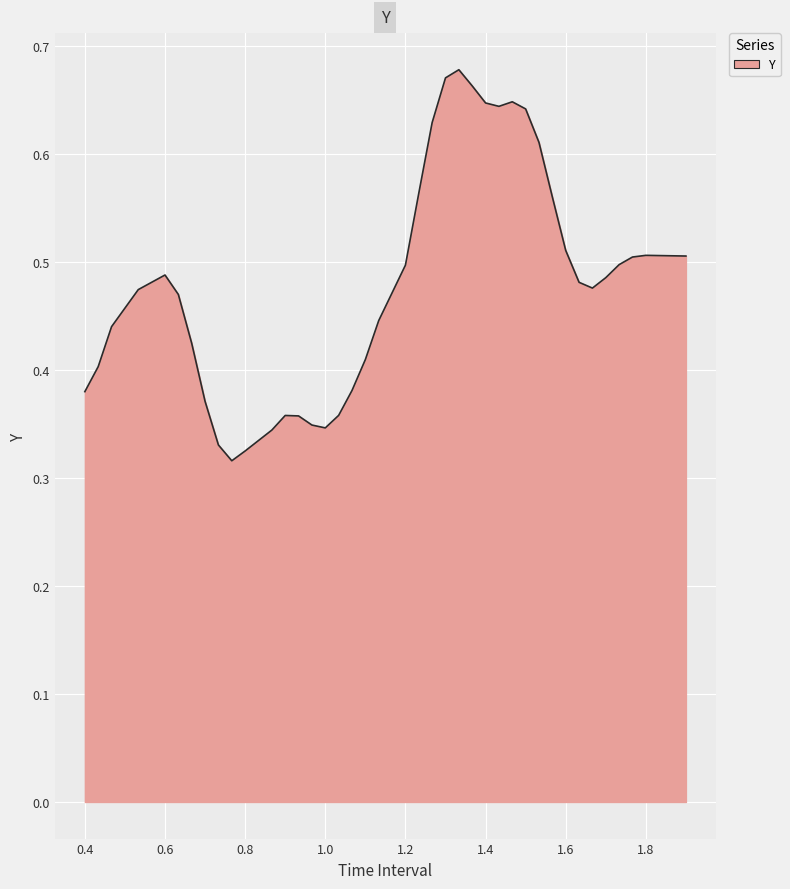

Does the chart display data point markers on the line(s)?

No